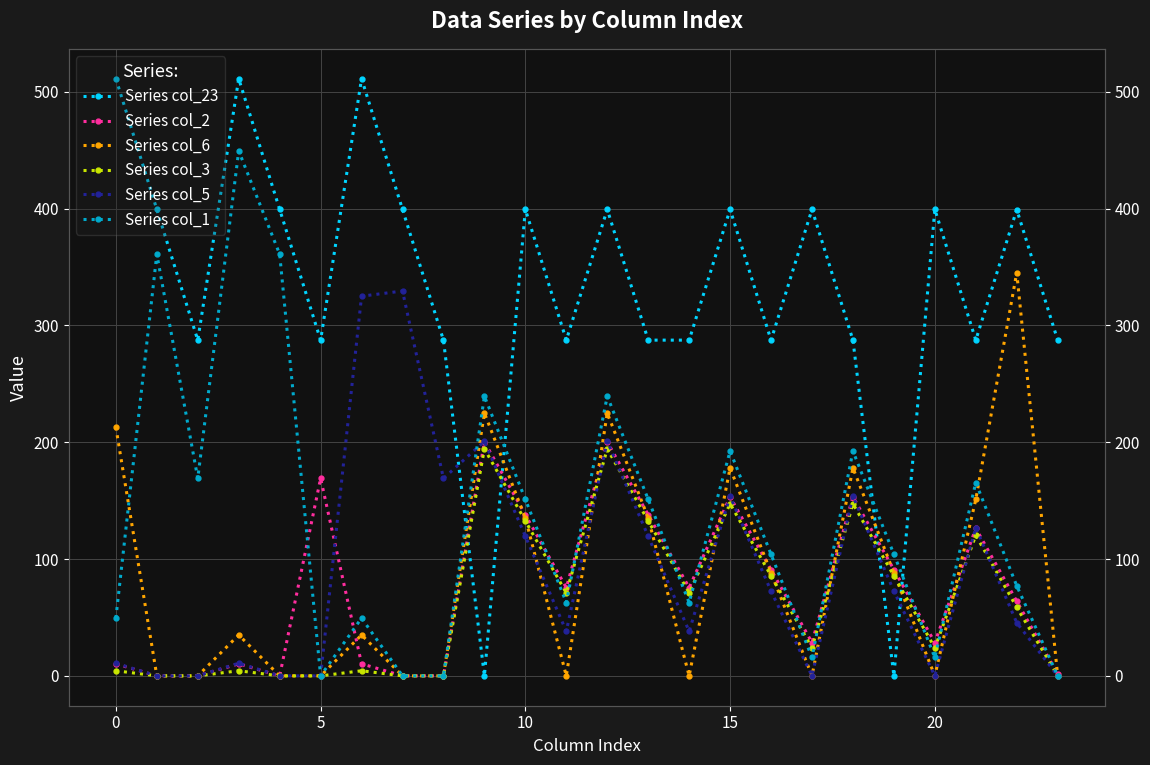

What is the label of the 10th point from the right?

14